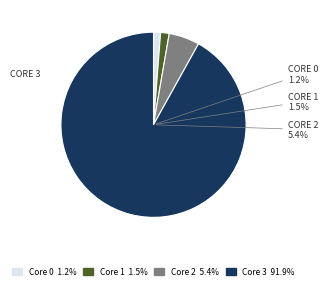

To the nearest percent, what percentage of the pie is 2?

5%